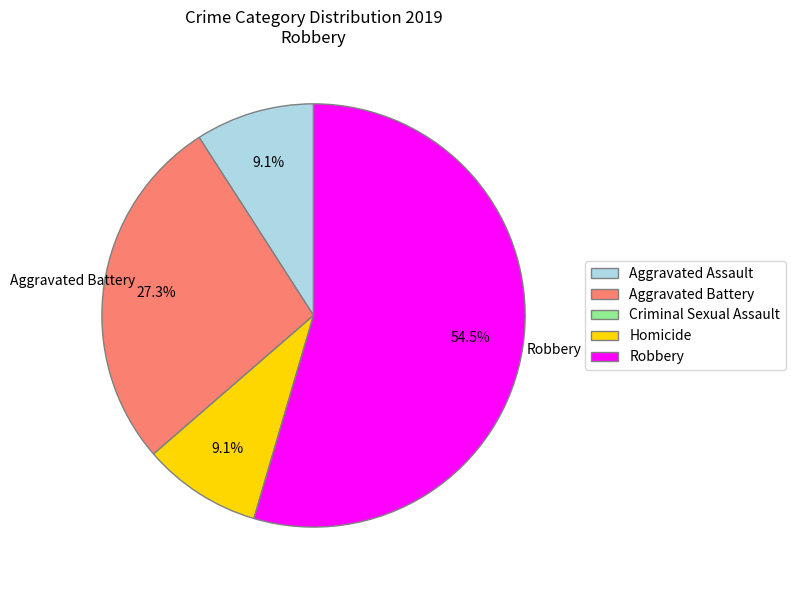

What is the ratio of the value at Aggravated Battery to the value at Aggravated Assault?

3.0